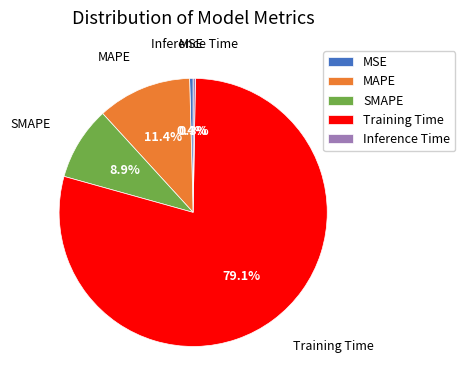

Does MSE account for over 50% of the chart?

No